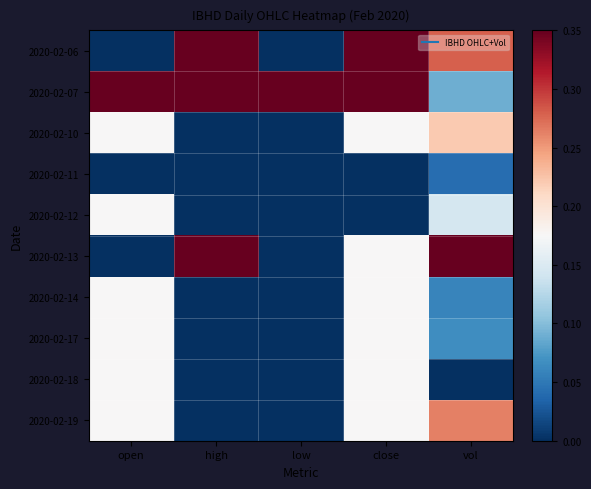

Between high and vol, which is larger?

high